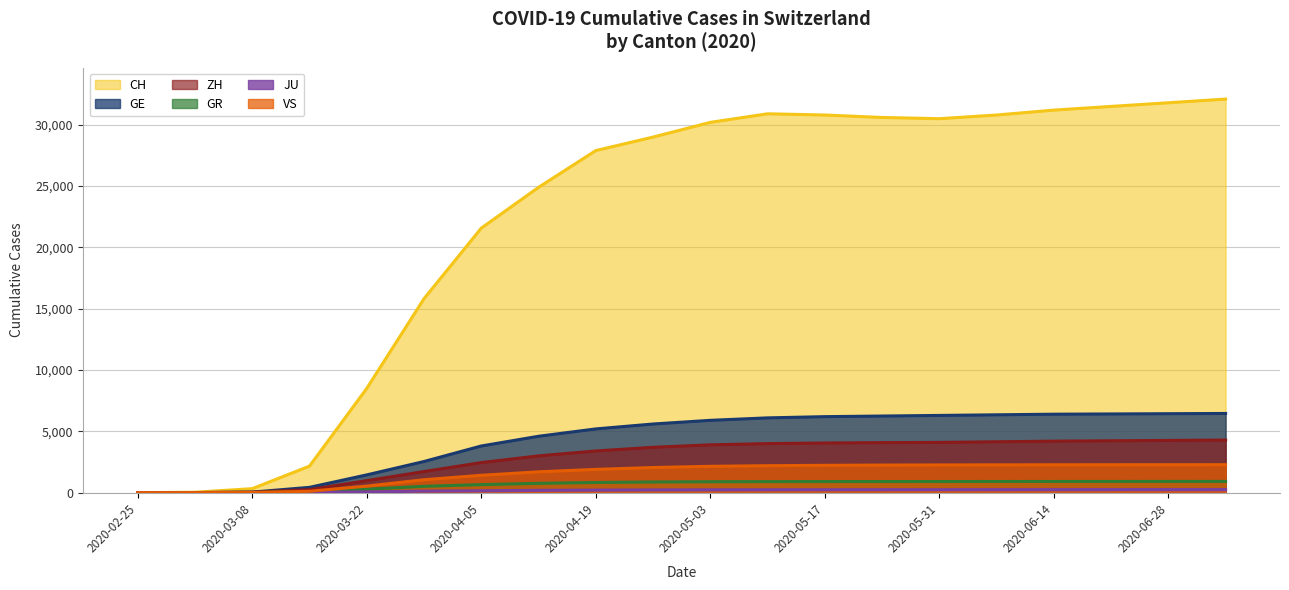

Rank the series at 2020-06-14 from lowest to highest value.

JU, GR, VS, ZH, GE, CH